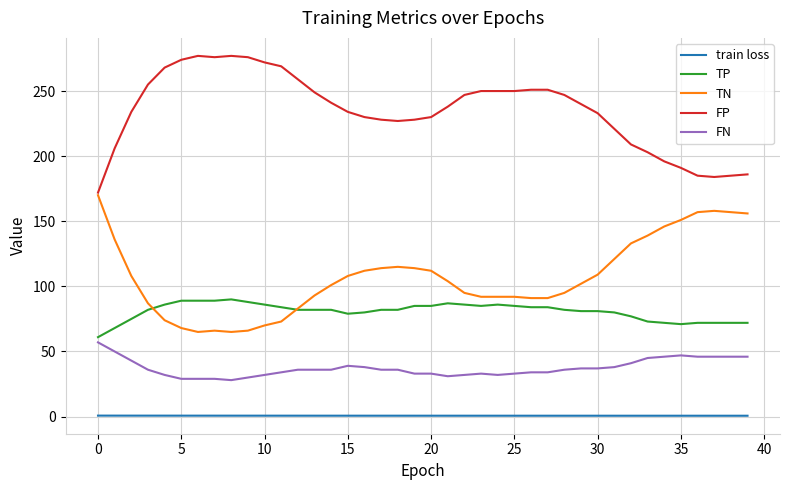

True or false: FN and FP intersect in this chart.

False